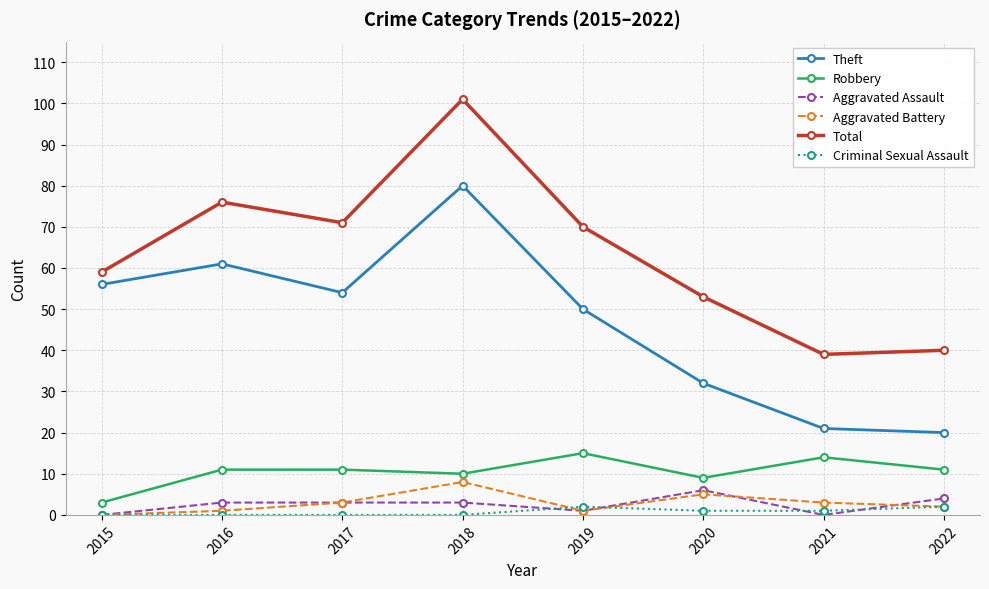

Is the value of Robbery at 2019 greater than the value of Total at 2018?

No